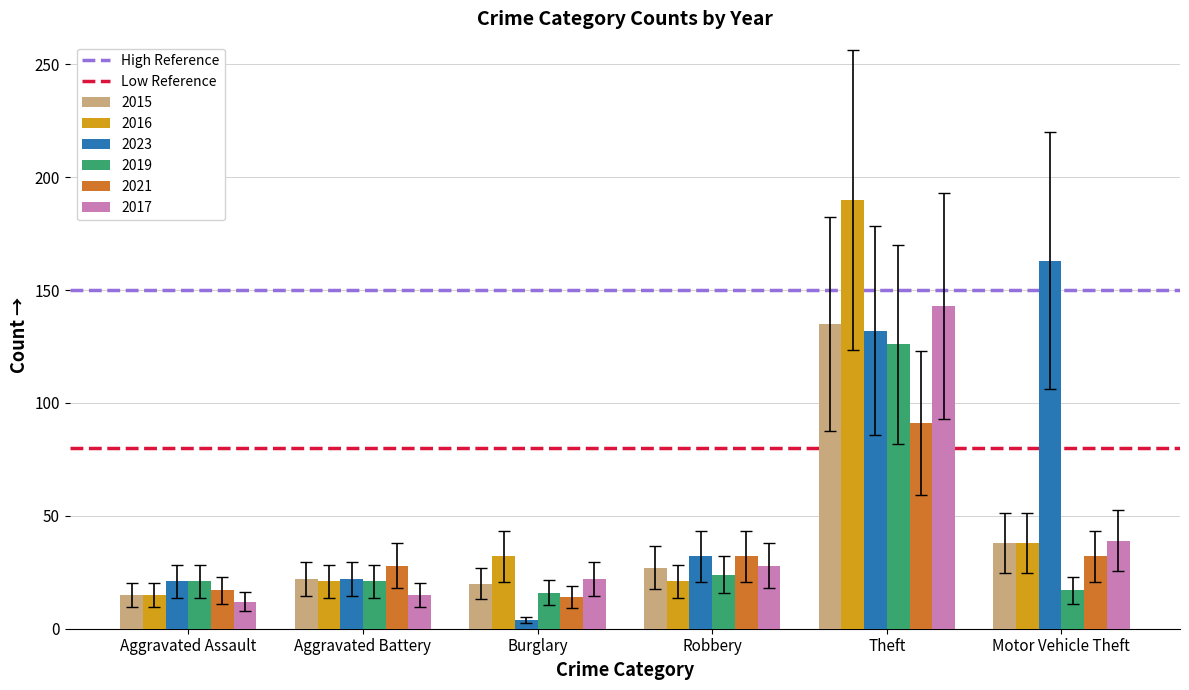

List the series in order of their peak value, highest first.

2016, 2023, 2017, 2015, 2019, 2021